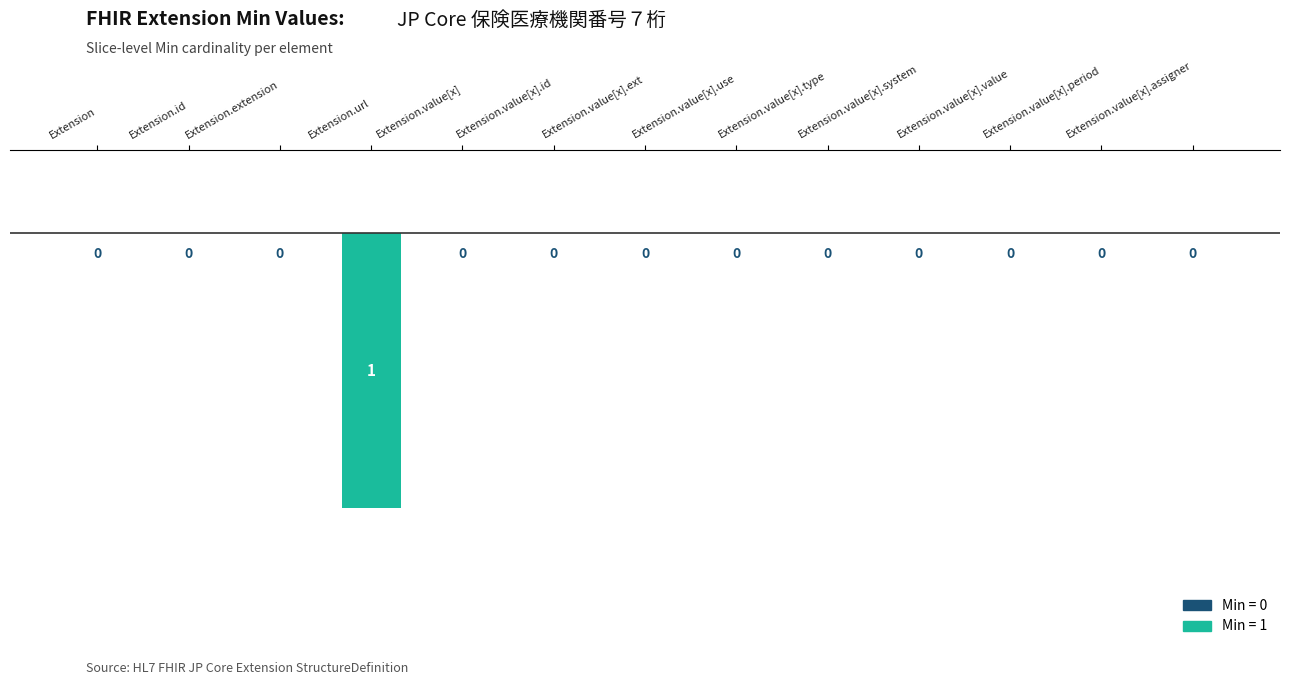

How many values are between 0 and 1?

12